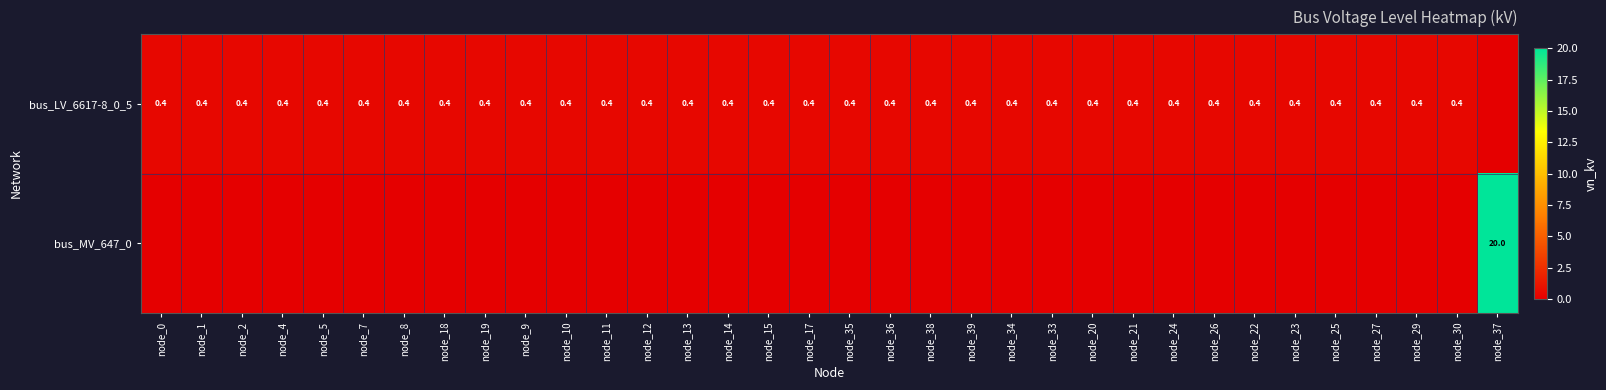

Which category has the highest value across all series?

node_37